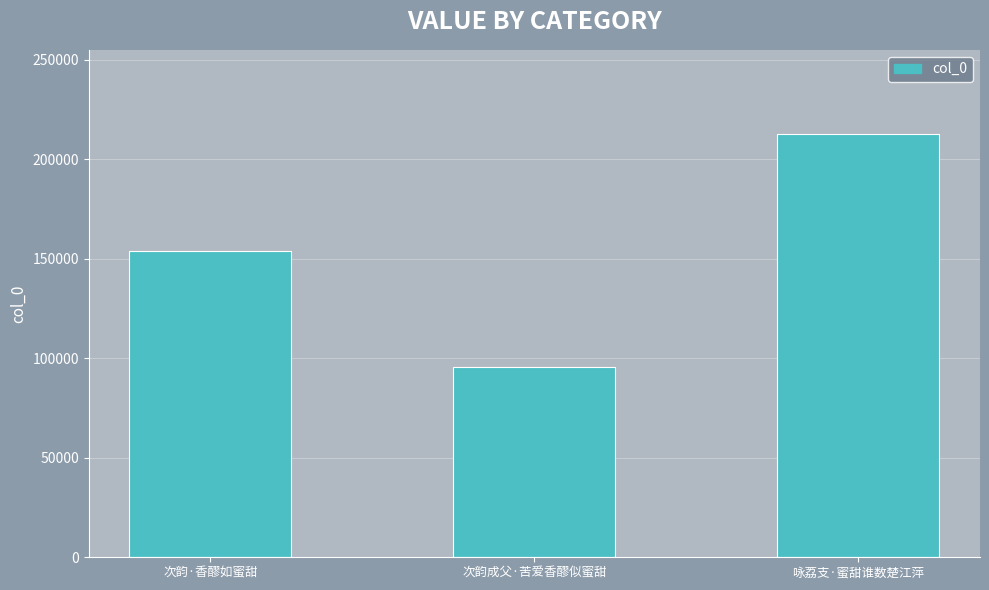

The chart shows a value of 153755 at 次韵·香醪如蜜甜. True or false?

True